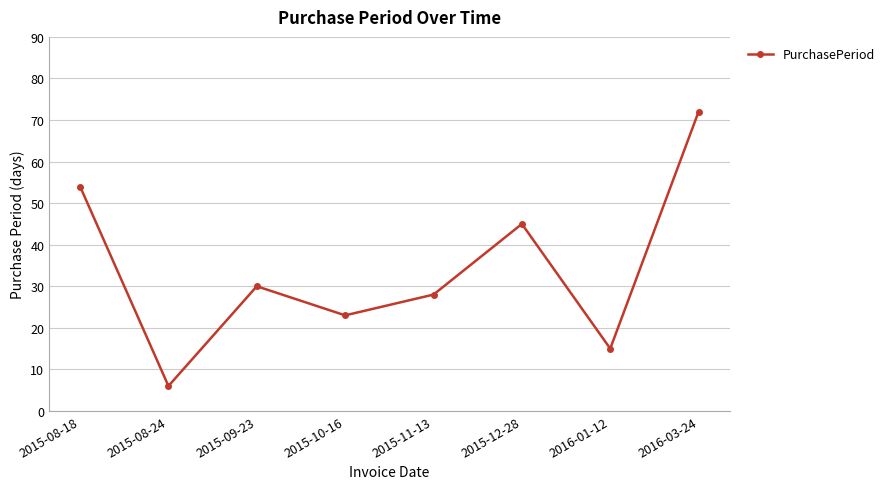

The value at 2015-11-13 is 28. True or false?

True